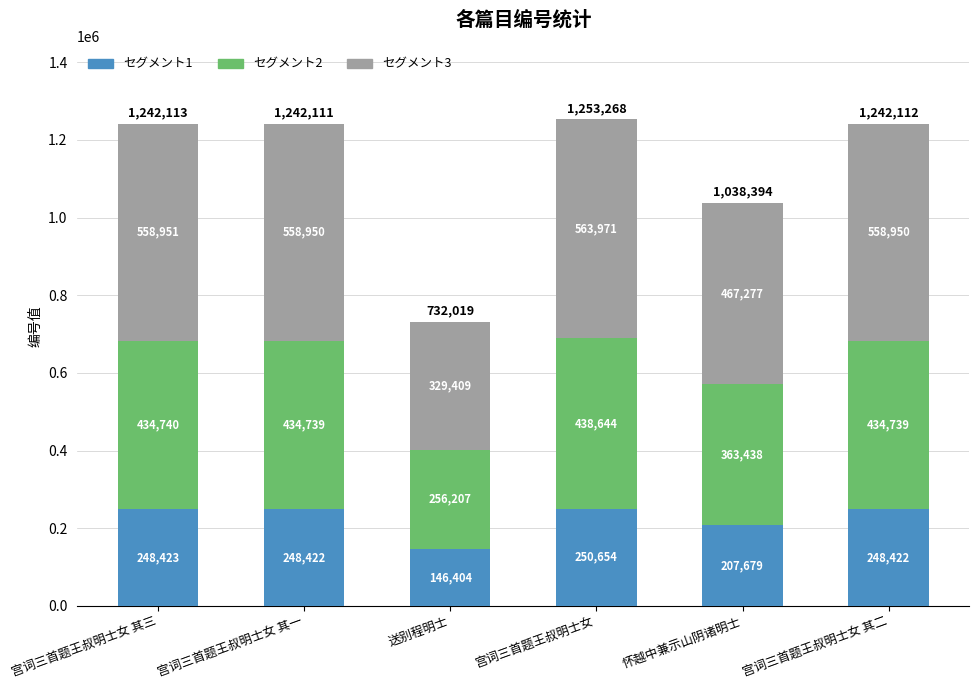

The value of セグメント1 at 宫词三首题王叔明士女 其二 is 248422.4. True or false?

True